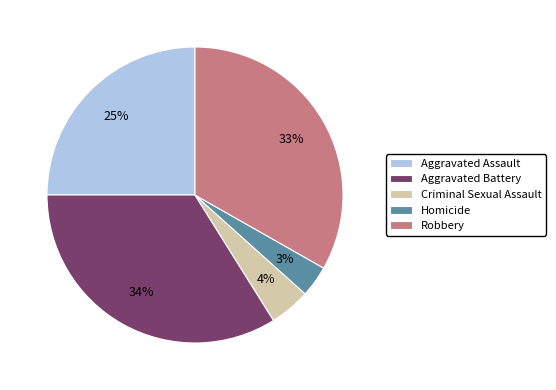

What percentage is the Aggravated Assault slice, to the nearest percent?

25%